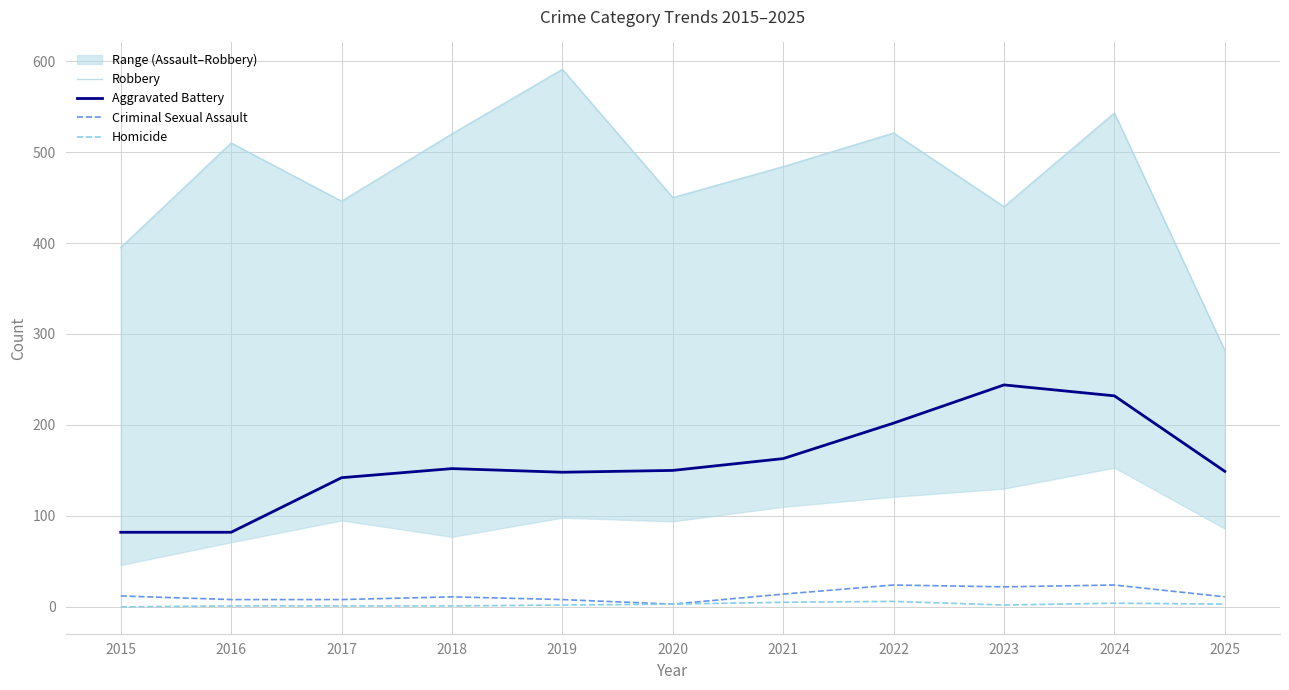

Where does the Aggravated Battery series first go above 150?

2018